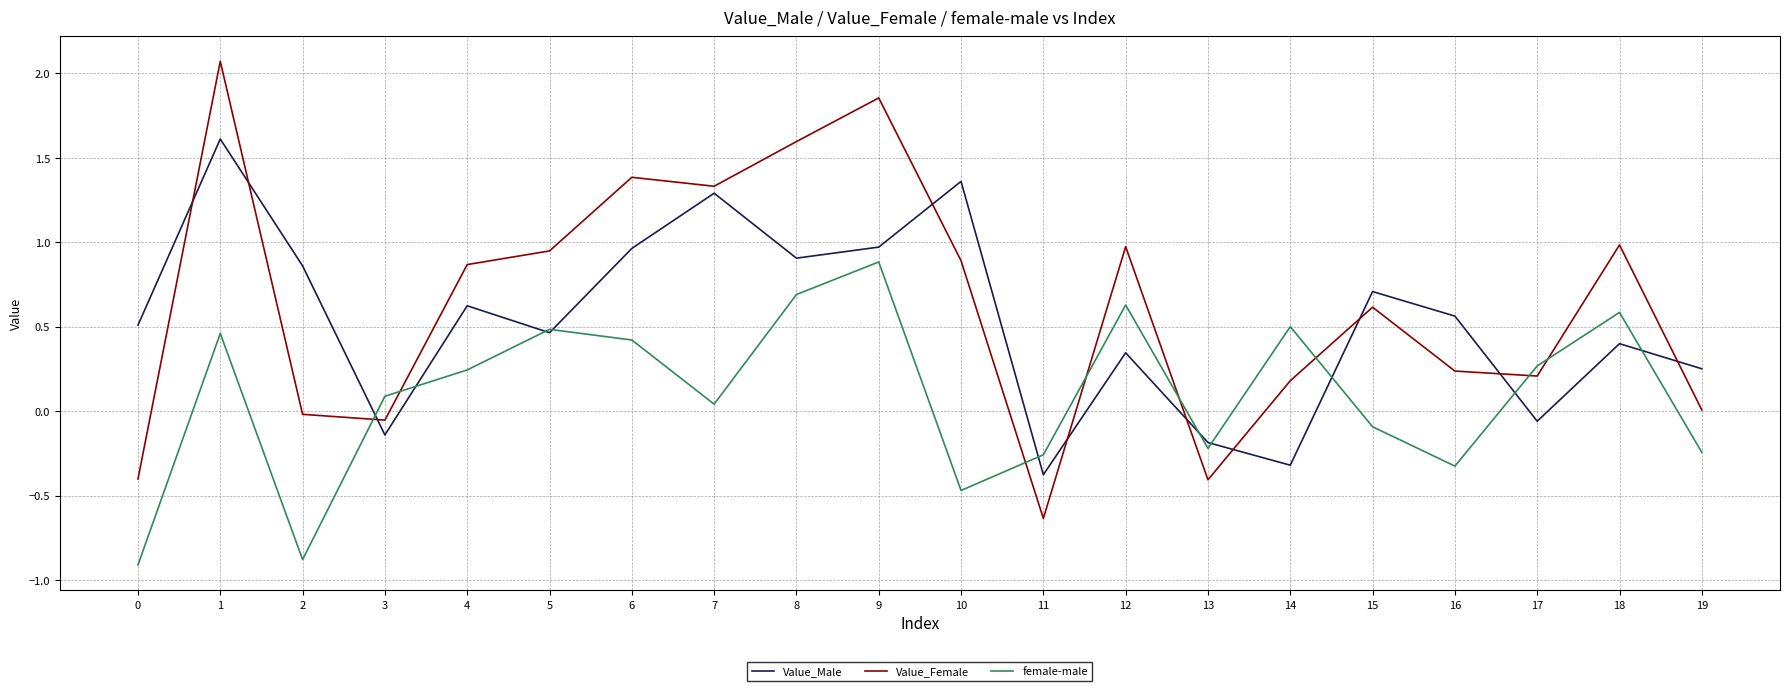

Which series has the largest range (max minus min)?

Value_Female